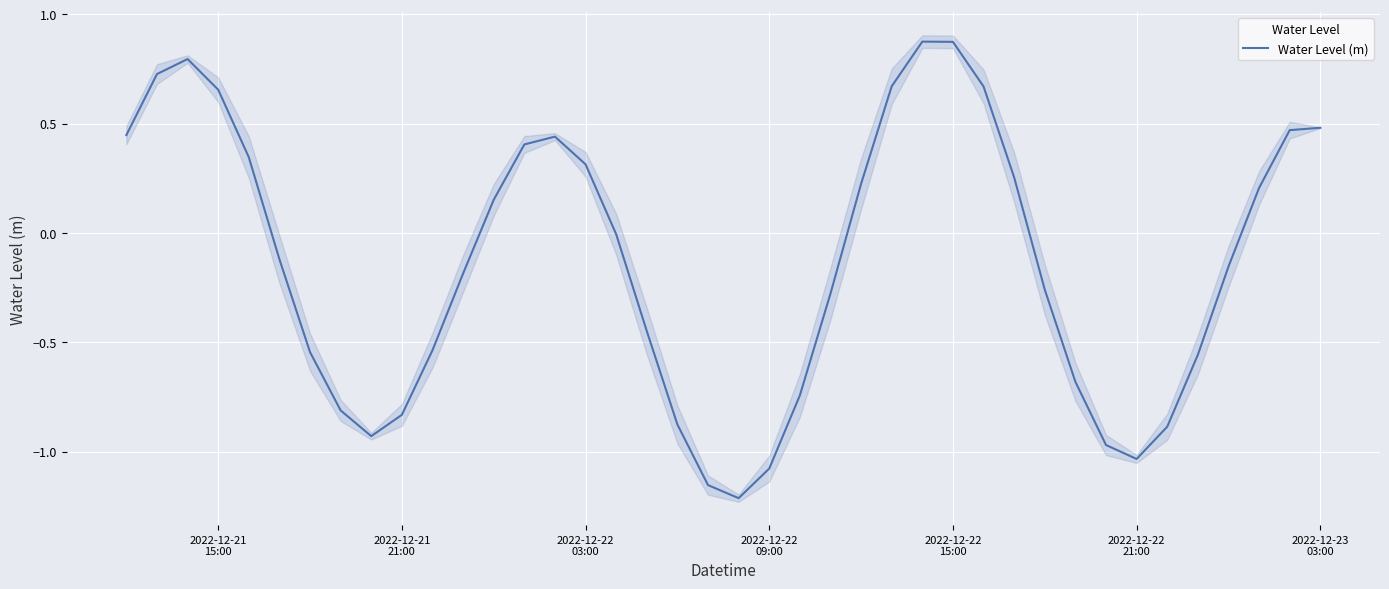

What is the smallest value displayed?

-1.2